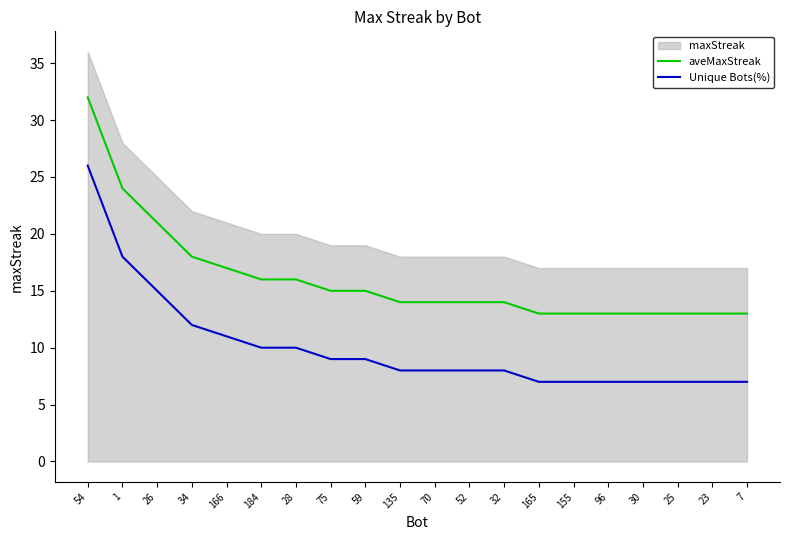

What is the difference between the highest and lowest values at 70?

6